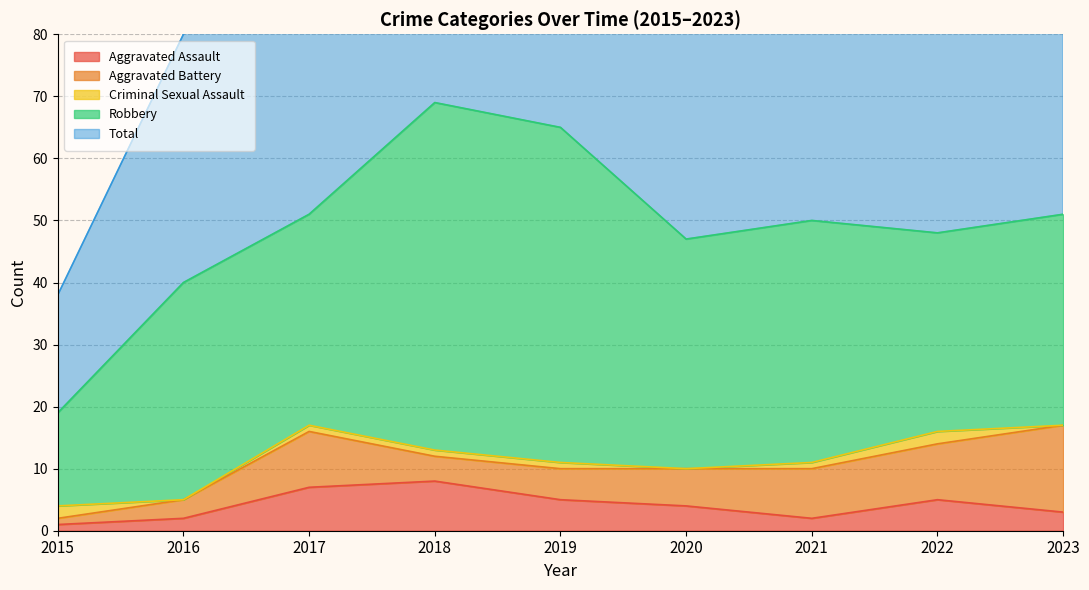

Rank the series by their maximum value, from highest to lowest.

Total, Robbery, Aggravated Battery, Aggravated Assault, Criminal Sexual Assault